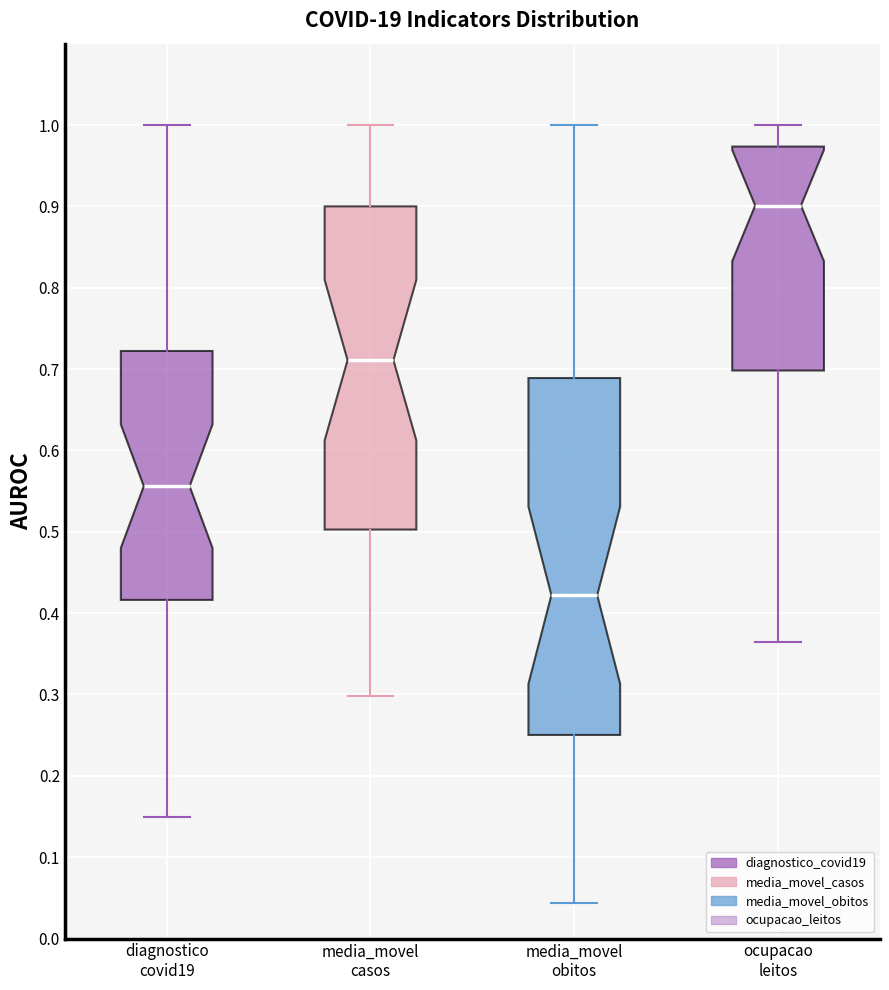

Which box's median line is the lowest?

media_movel obitos